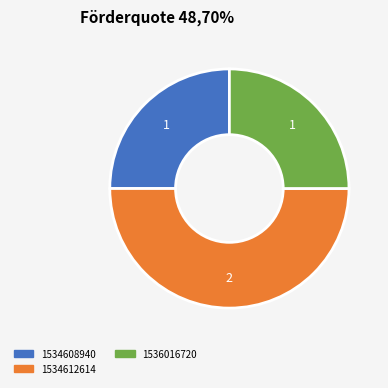

How many segments does this pie chart have?

3